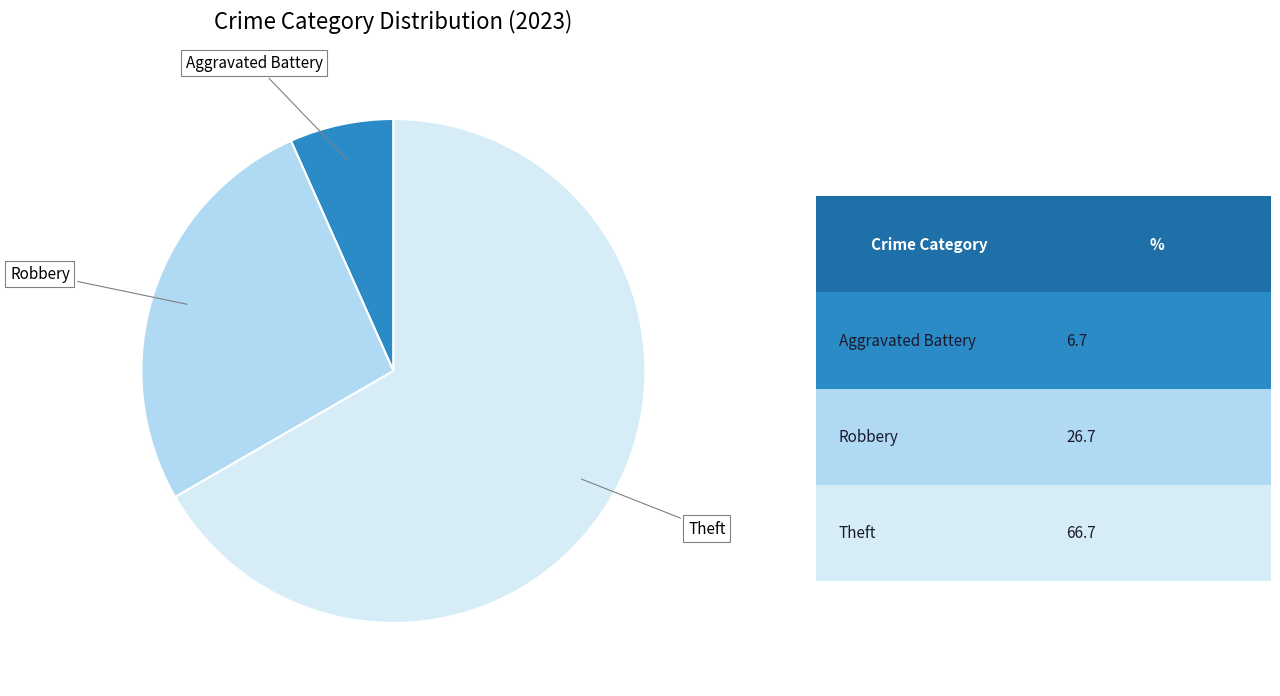

Is there a majority slice in this chart?

Yes